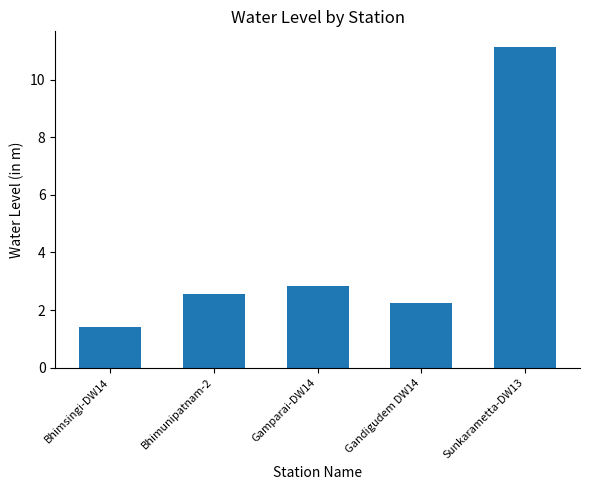

The chart shows a value of 2.6 at Bhimunipatnam-2. True or false?

True